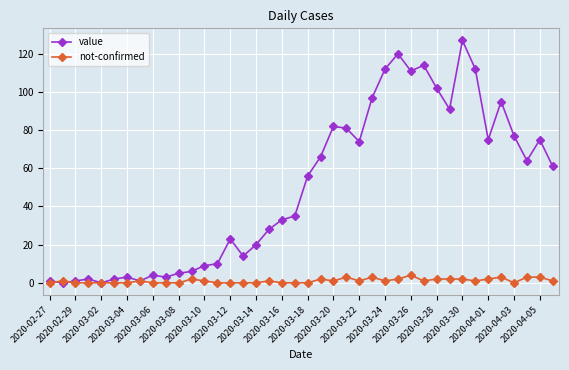

How many data points does each series have?

40